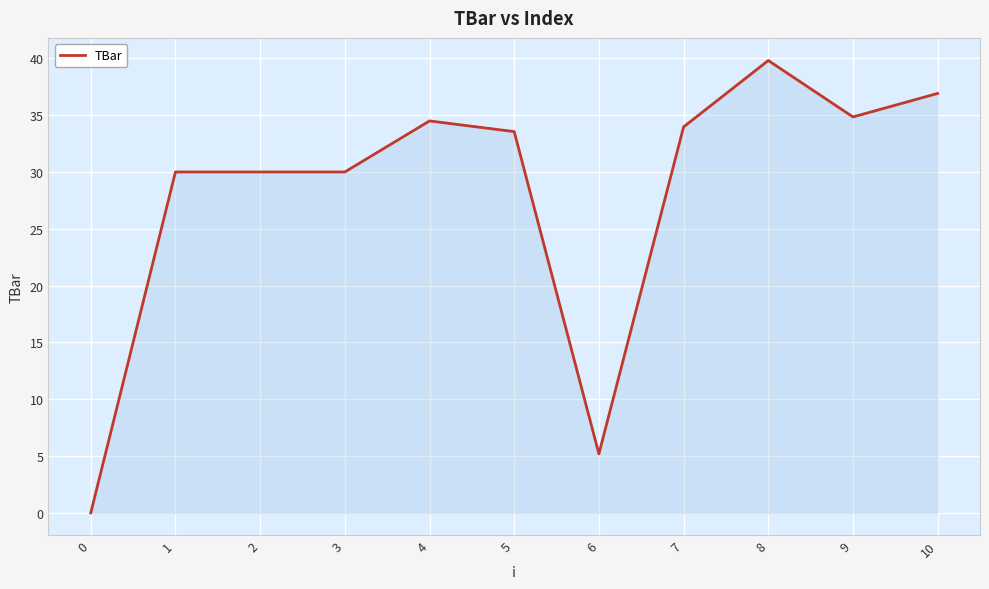

The value at 9 is 34.8. True or false?

True